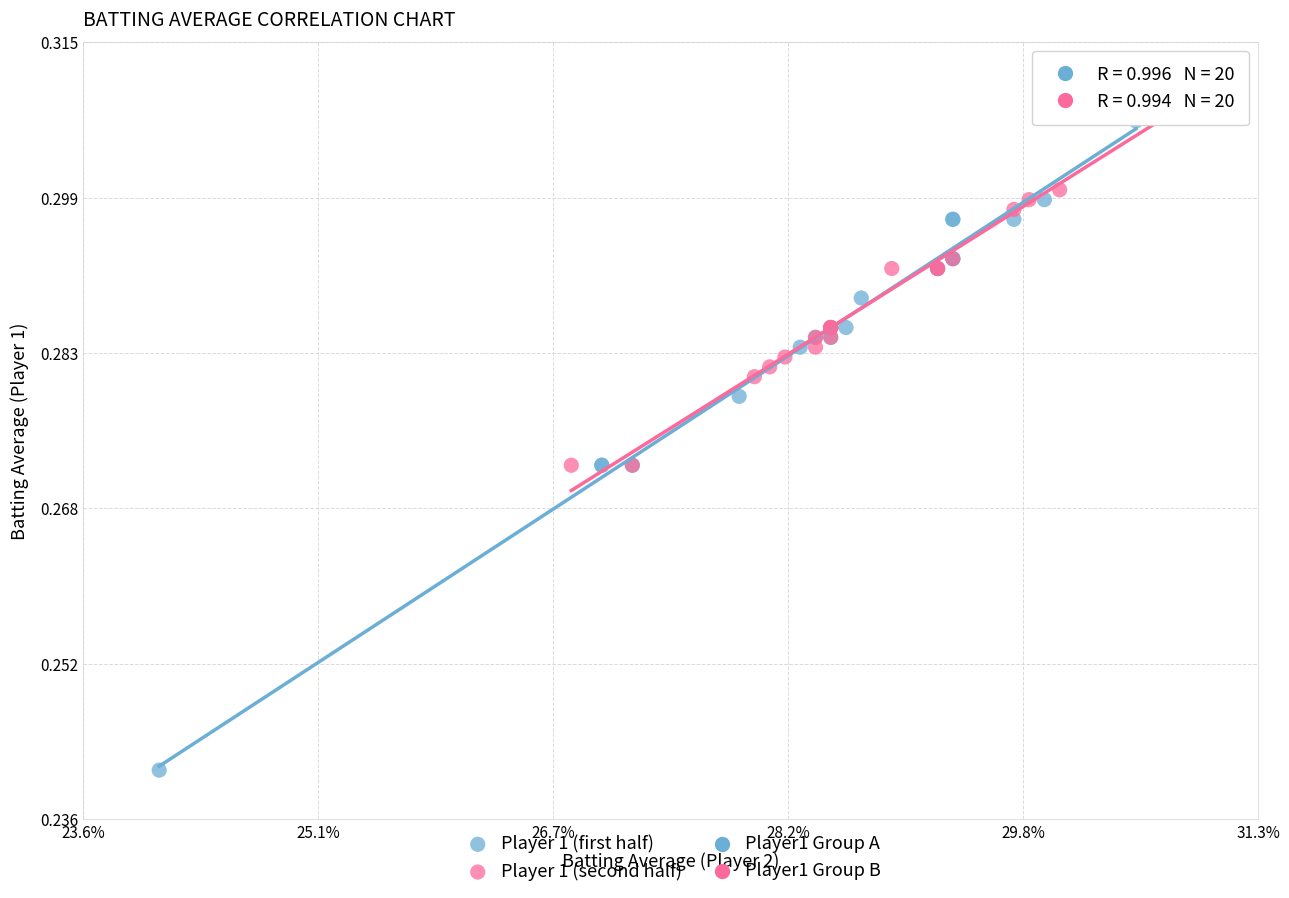

Which series contains the lowest Y value?

Player 1 (first half)